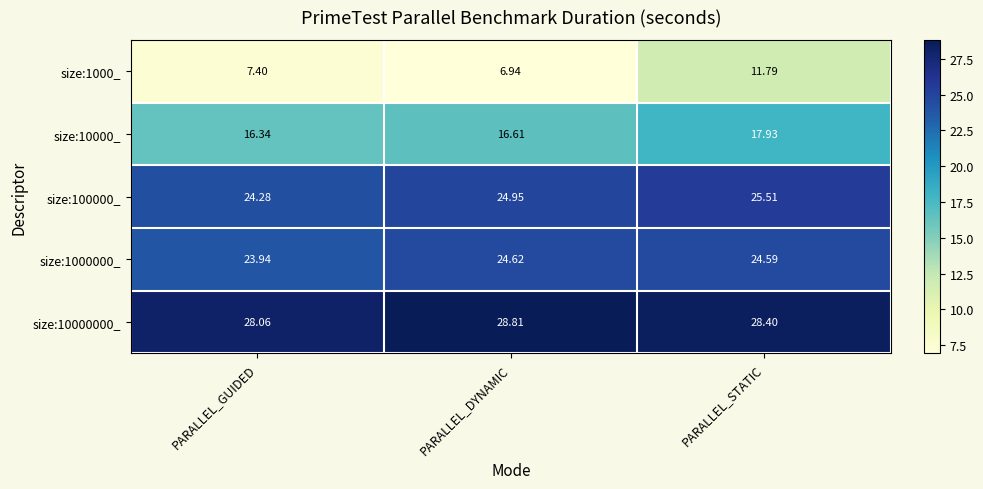

What is the spread (max minus min) of values at PARALLEL_STATIC?

16.6